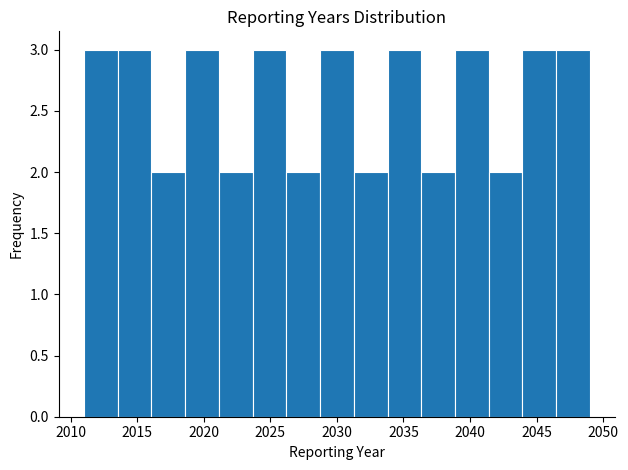

How tall is the bar that spans 2023.5 to 2026.0 on the x-axis? Neither the bar edges nor the heights are printed on the chart, so give them approximately, as read against the axes.

3